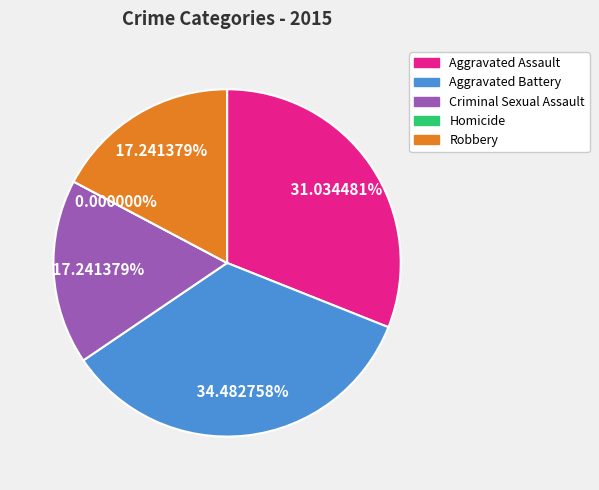

Rank the categories by value from lowest to highest.

Homicide, Criminal Sexual Assault, Robbery, Aggravated Assault, Aggravated Battery